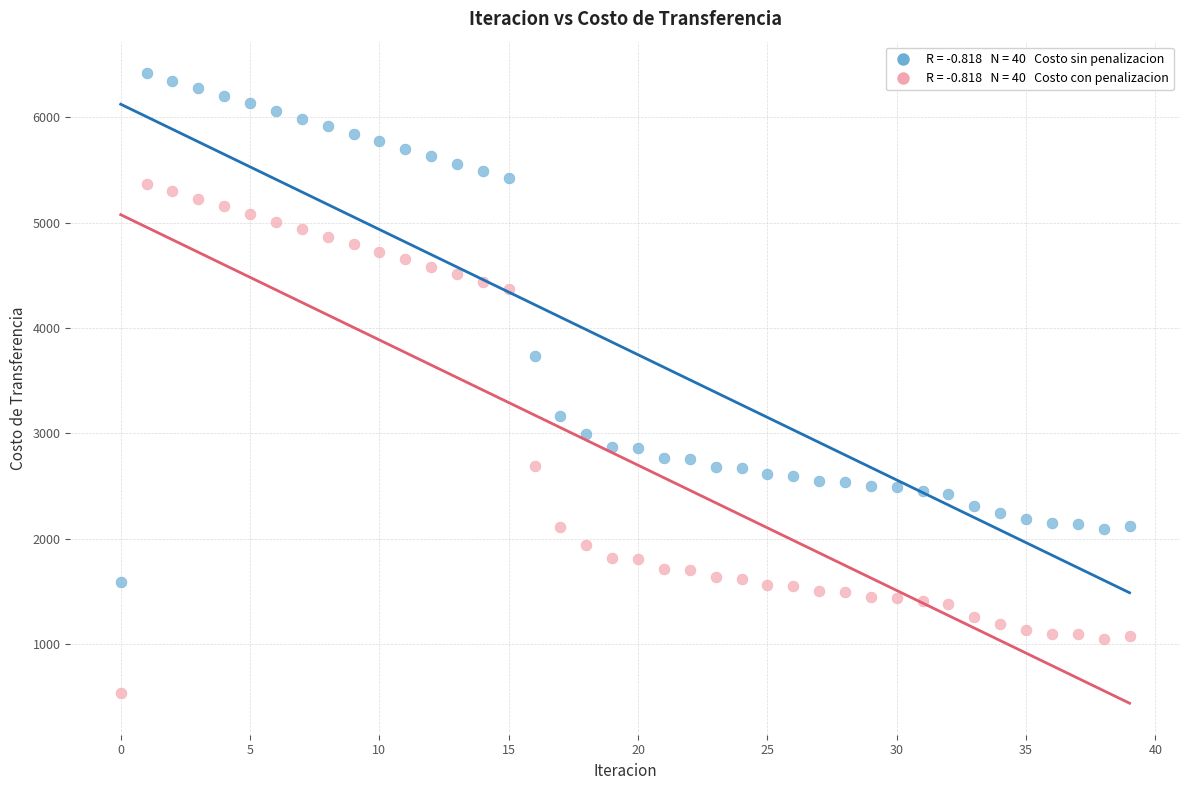

Across all data points, what is the range of Y values (max minus min)?

5882.8